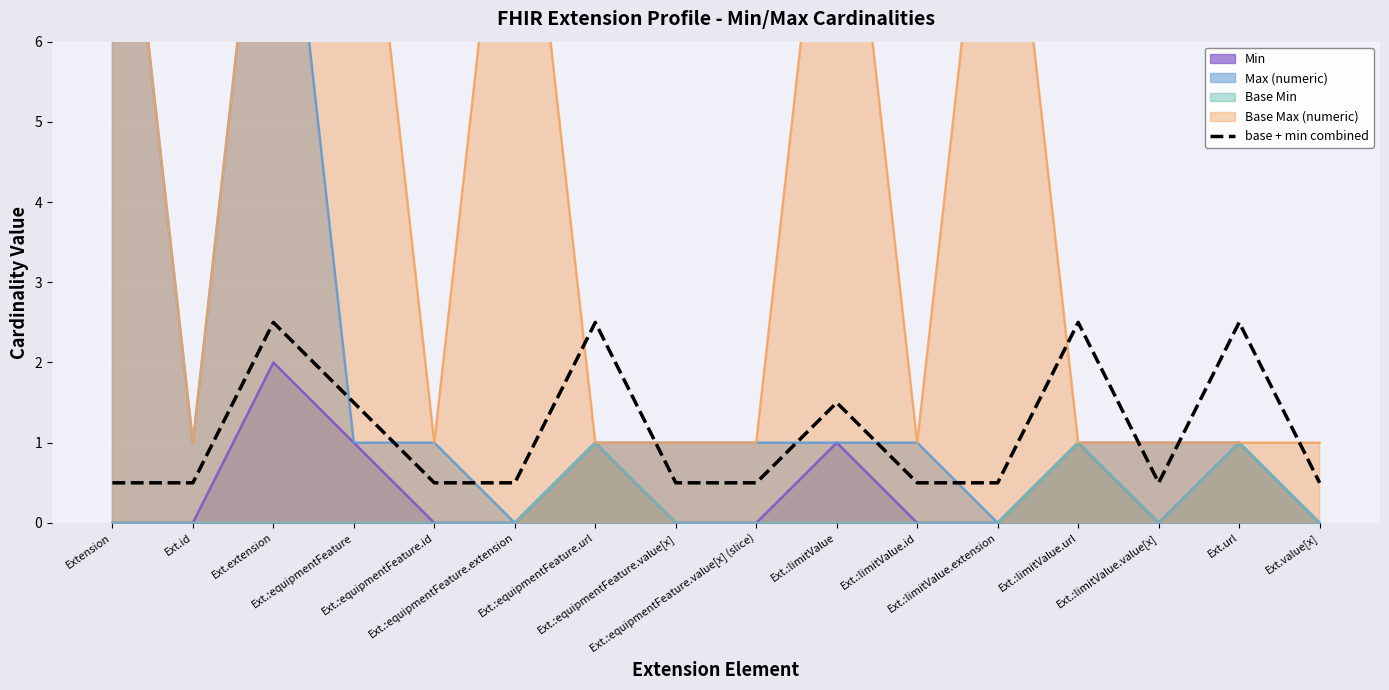

Reading left to right, transcribe all the data shown in this chart.

Extension=0.5	Ext.id=0.5	Ext.extension=2.5	Ext.:equipmentFeature=1.5	Ext.:equipmentFeature.id=0.5	Ext.:equipmentFeature.extension=0.5	Ext.:equipmentFeature.url=2.5	Ext.:equipmentFeature.value[x]=0.5	Ext.:equipmentFeature.value[x] (slice)=0.5	Ext.:limitValue=1.5	Ext.:limitValue.id=0.5	Ext.:limitValue.extension=0.5	Ext.:limitValue.url=2.5	Ext.:limitValue.value[x]=0.5	Ext.url=2.5	Ext.value[x]=0.5